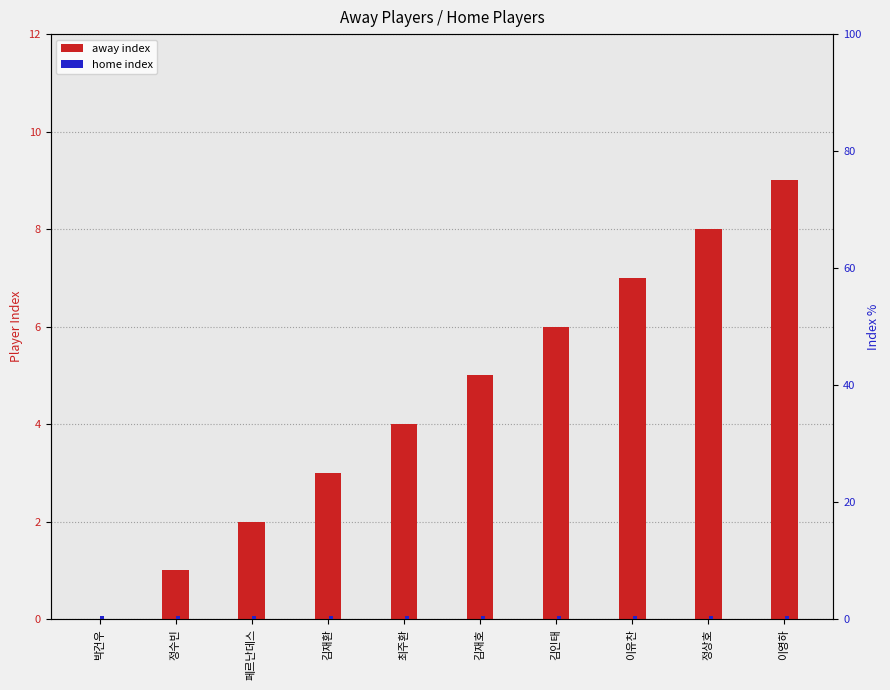

List the series in order of their overall mean, highest first.

away index, home index